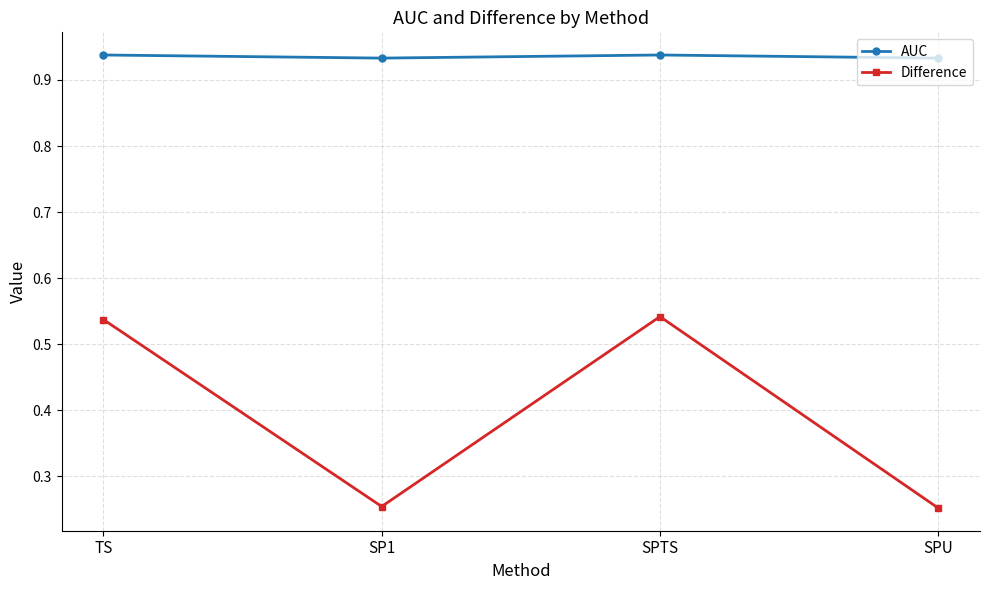

Is the value of AUC at TS greater than the value of Difference at SPU?

Yes